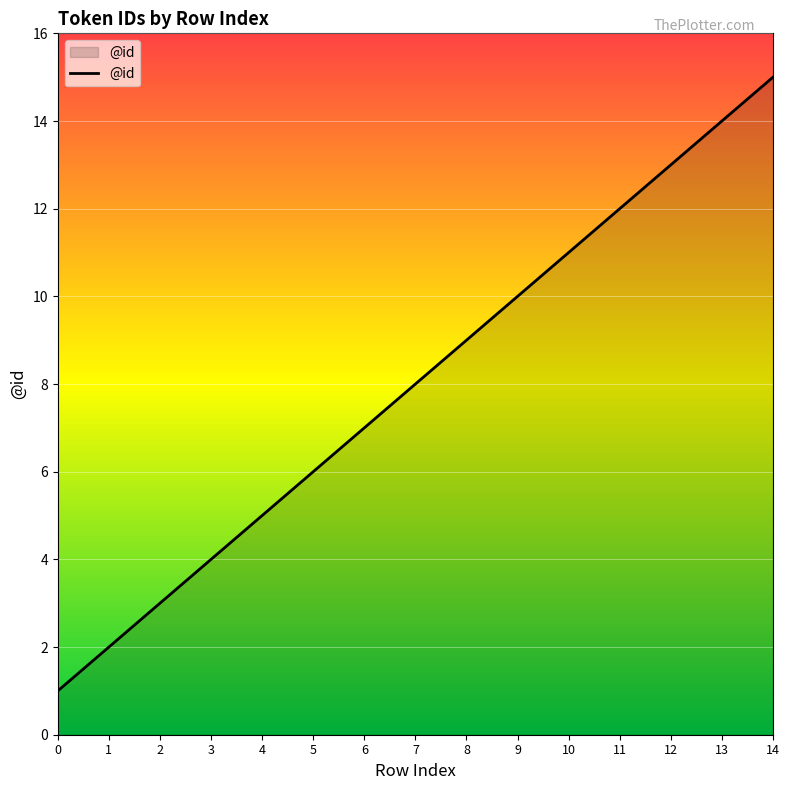

True or false: the data has more than 0 interior local peaks.

False